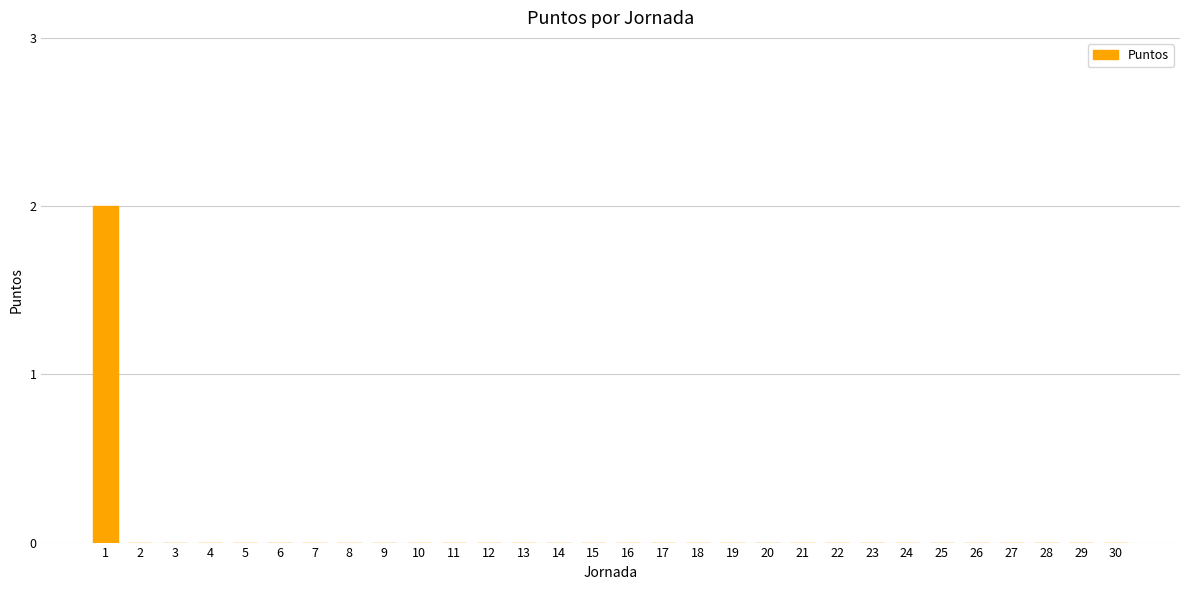

True or false: the data shows -1 at 23.

False